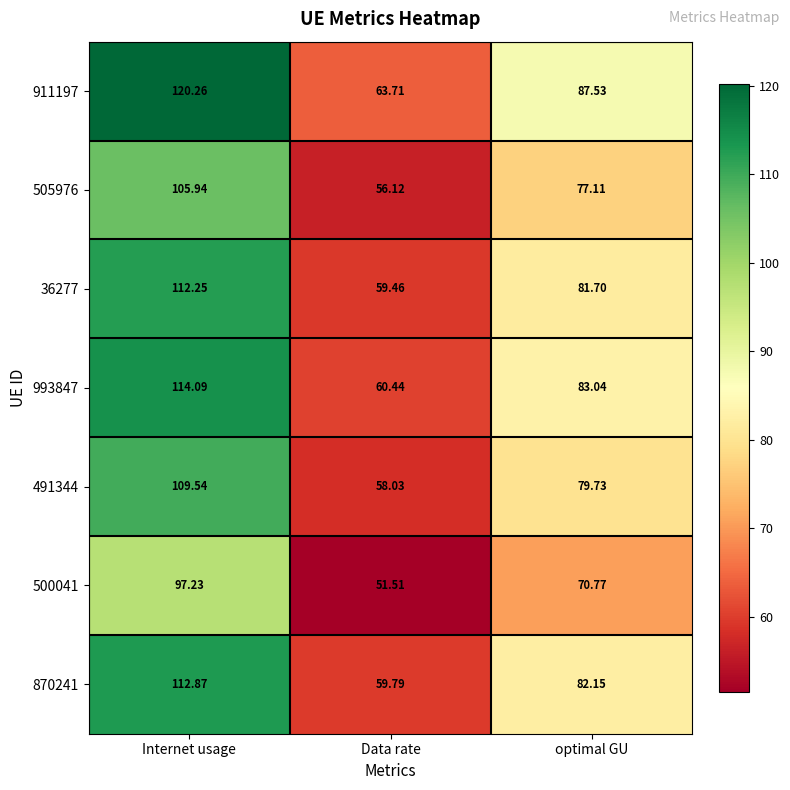

What is the difference between the highest and lowest values at optimal GU?

16.8